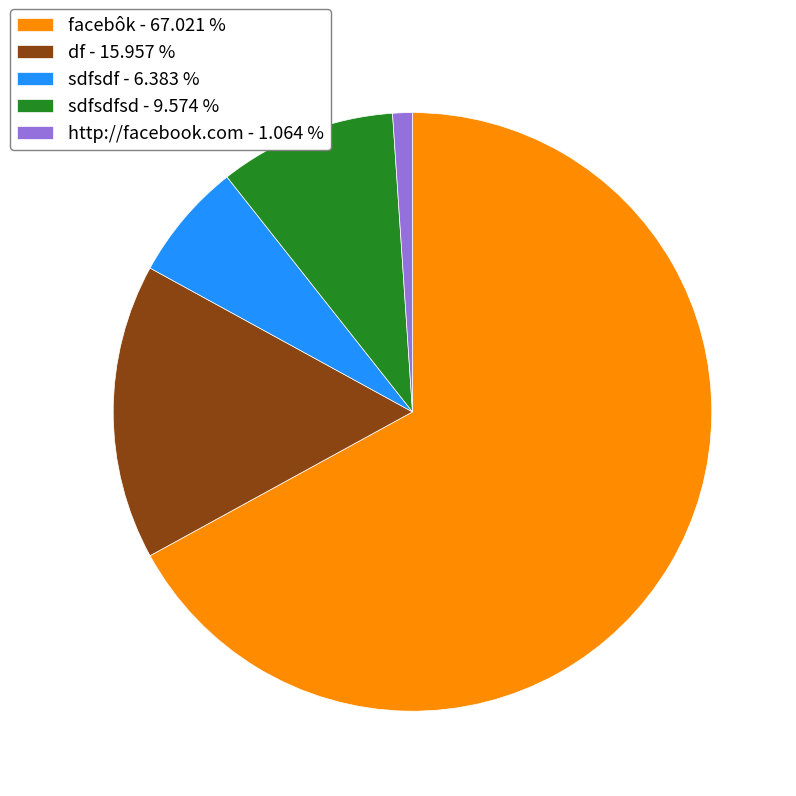

Rank the categories by value from lowest to highest.

http://facebook.com - 1.064 %, sdfsdf - 6.383 %, sdfsdfsd - 9.574 %, df - 15.957 %, facebôk - 67.021 %